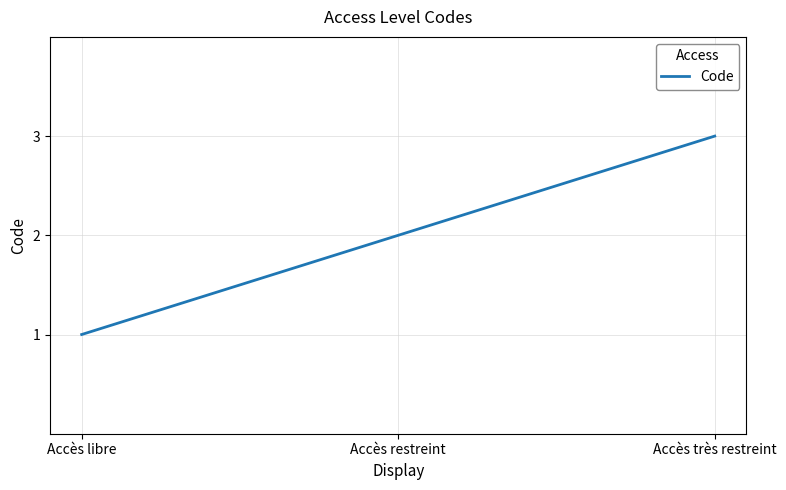

Count the values in the range 1 to 3.

3